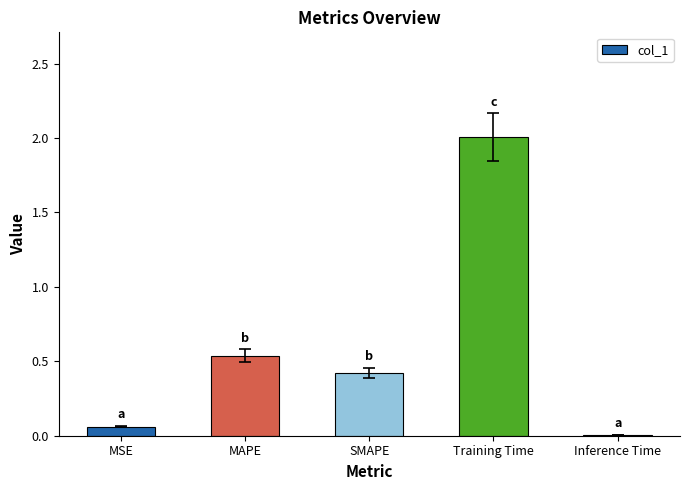

The chart shows a value of 0.0 at Inference Time. True or false?

True